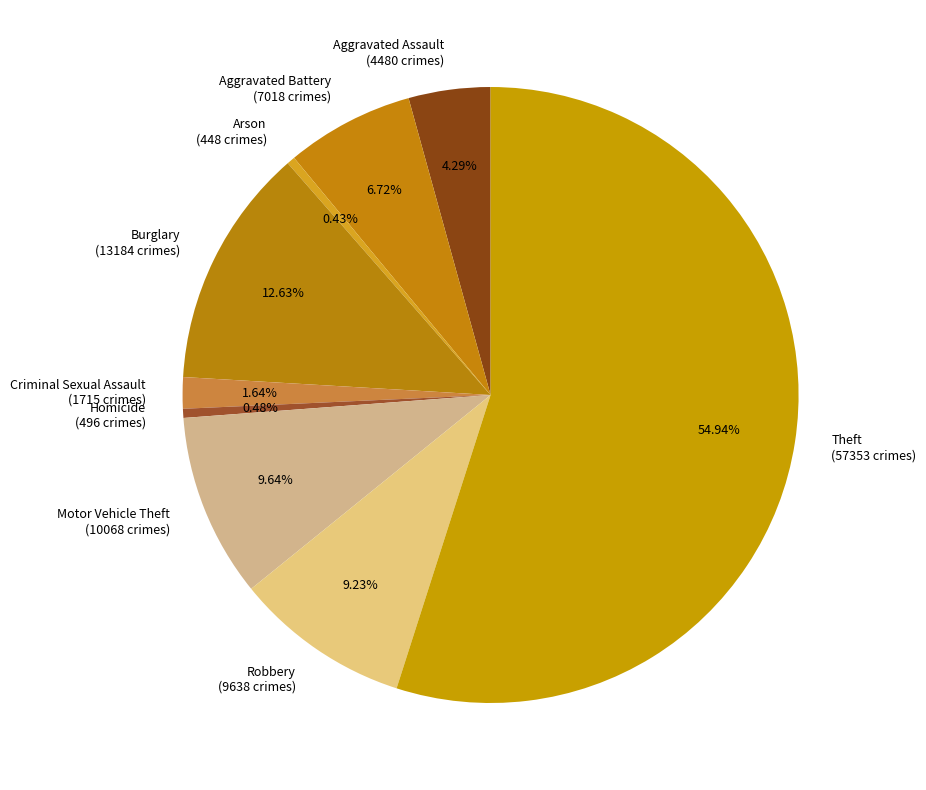

What is the ratio of the value at Motor Vehicle Theft (10068 crimes) to the value at Arson (448 crimes)?

22.5